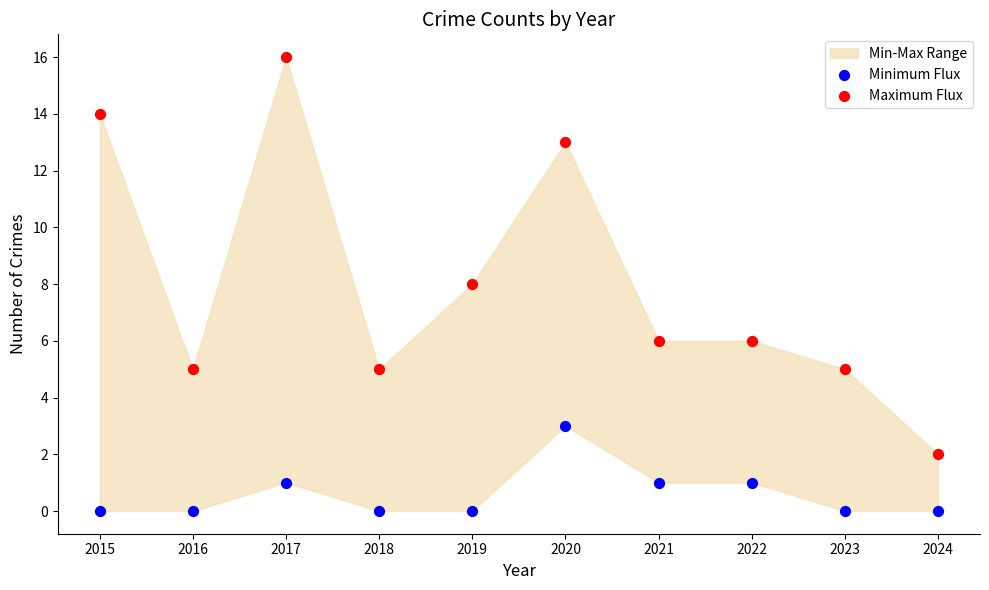

Which series has the largest Y range (max minus min)?

Maximum Flux